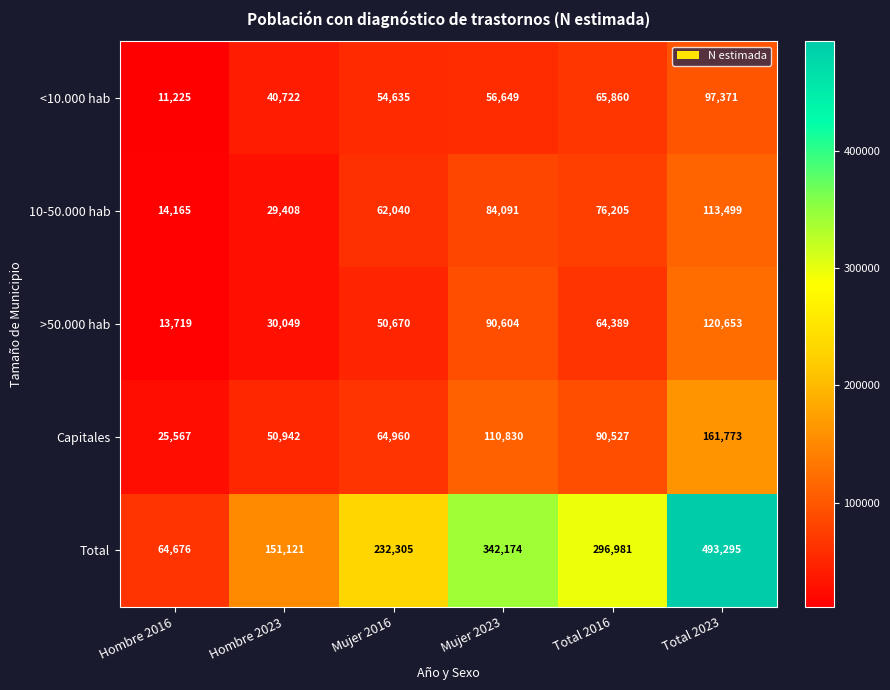

True or false: <10.000 hab has a value of 97371 at Total 2023.

True